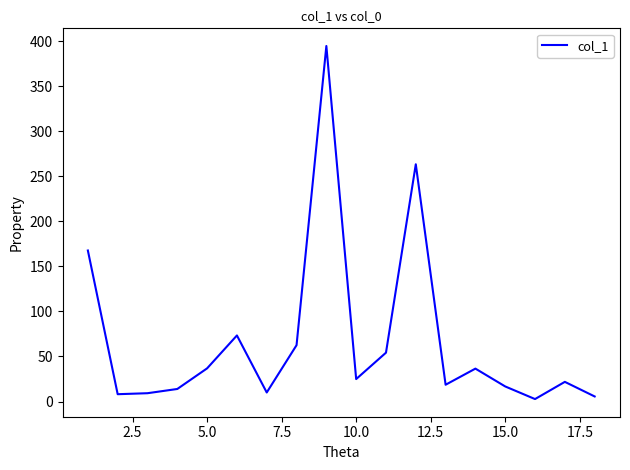

What is the difference between the maximum and minimum values?

391.9